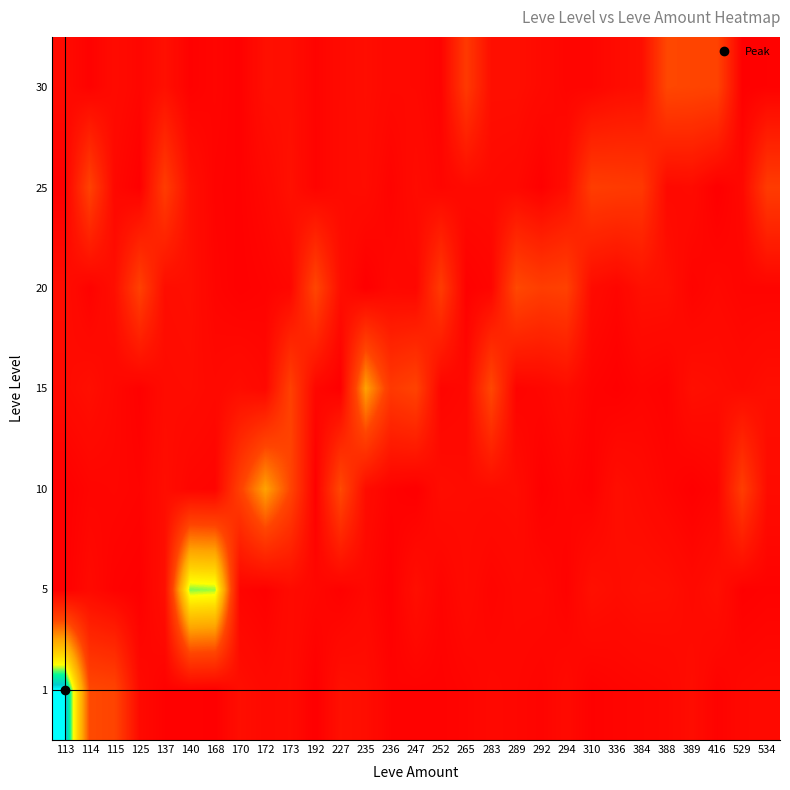

Between 529 and 113, which is larger?

113